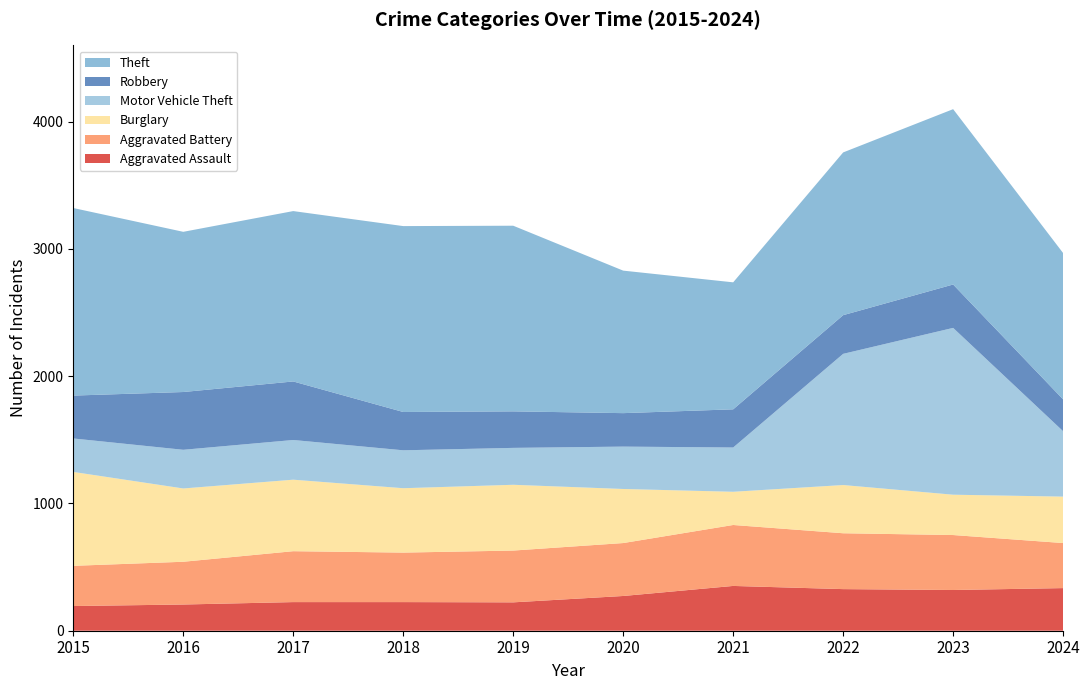

Reading right to left, list all the values displayed in this chart.

Aggravated Assault: 2024=335	2023=320	2022=327	2021=352	2020=273	2019=223	2018=225	2017=225	2016=206	2015=194
Aggravated Battery: 2024=354	2023=432	2022=439	2021=479	2020=416	2019=407	2018=389	2017=400	2016=336	2015=316
Burglary: 2024=365	2023=317	2022=379	2021=261	2020=425	2019=517	2018=506	2017=562	2016=576	2015=738
Motor Vehicle Theft: 2024=514	2023=1311	2022=1031	2021=348	2020=333	2019=290	2018=298	2017=312	2016=304	2015=263
Robbery: 2024=250	2023=341	2022=304	2021=300	2020=263	2019=287	2018=301	2017=460	2016=454	2015=337
Theft: 2024=1150	2023=1378	2022=1279	2021=998	2020=1120	2019=1459	2018=1461	2017=1339	2016=1259	2015=1474